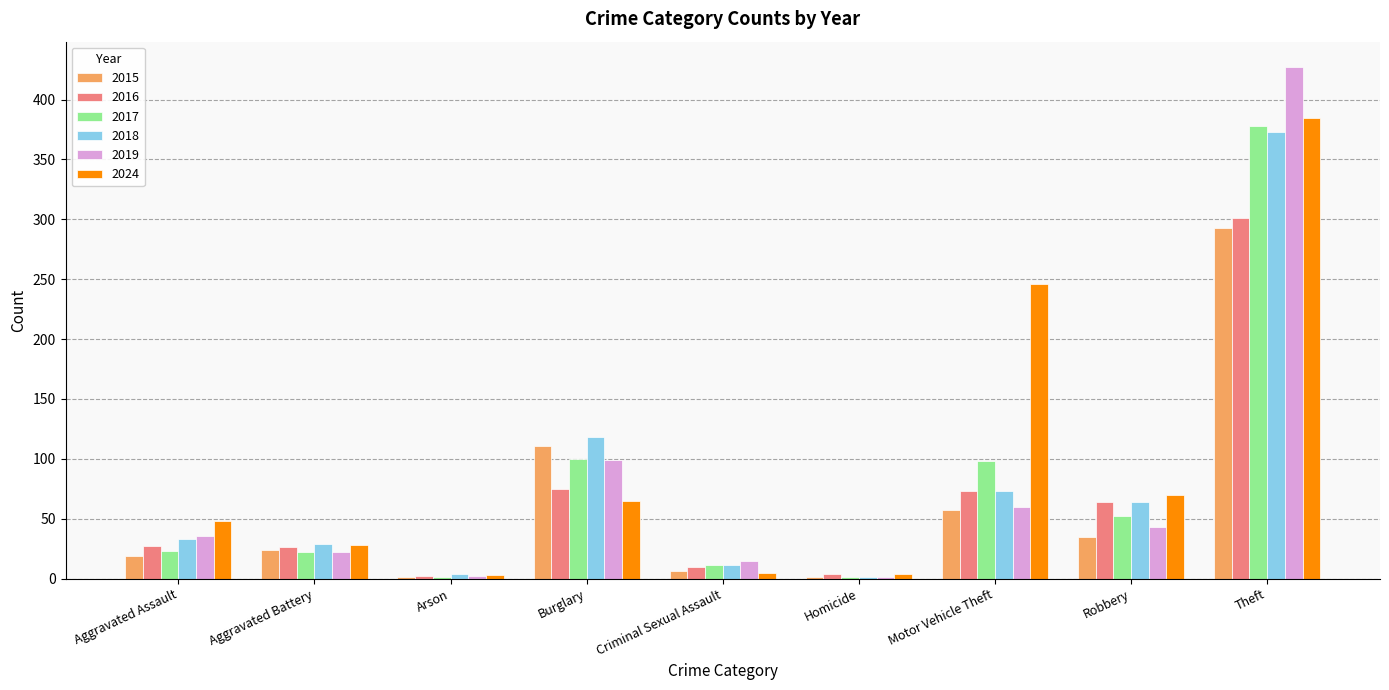

Read the 2016 value at Theft, to the nearest 10.

300